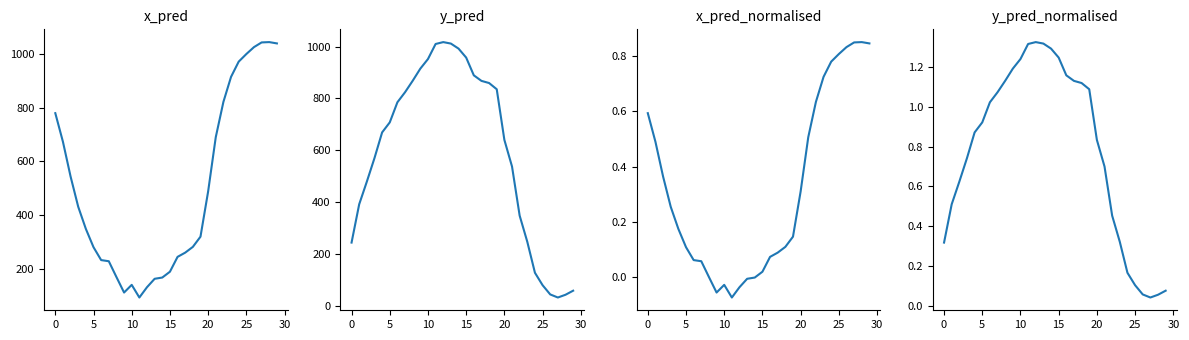

In x_pred_normalised, how many points are higher than both neighbors (excluding endpoints)?

2